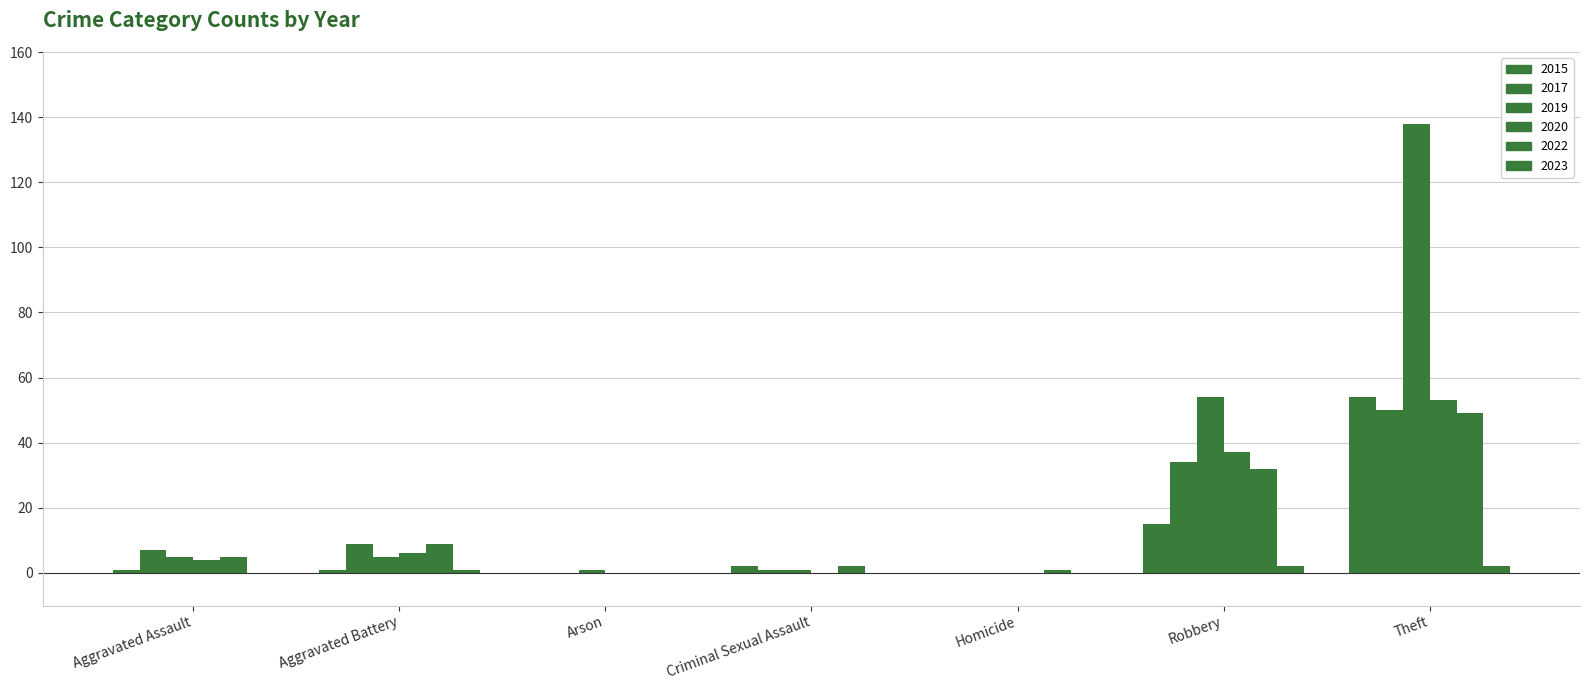

What is the approximate value of 2020 at Aggravated Assault, to the nearest 5?

5